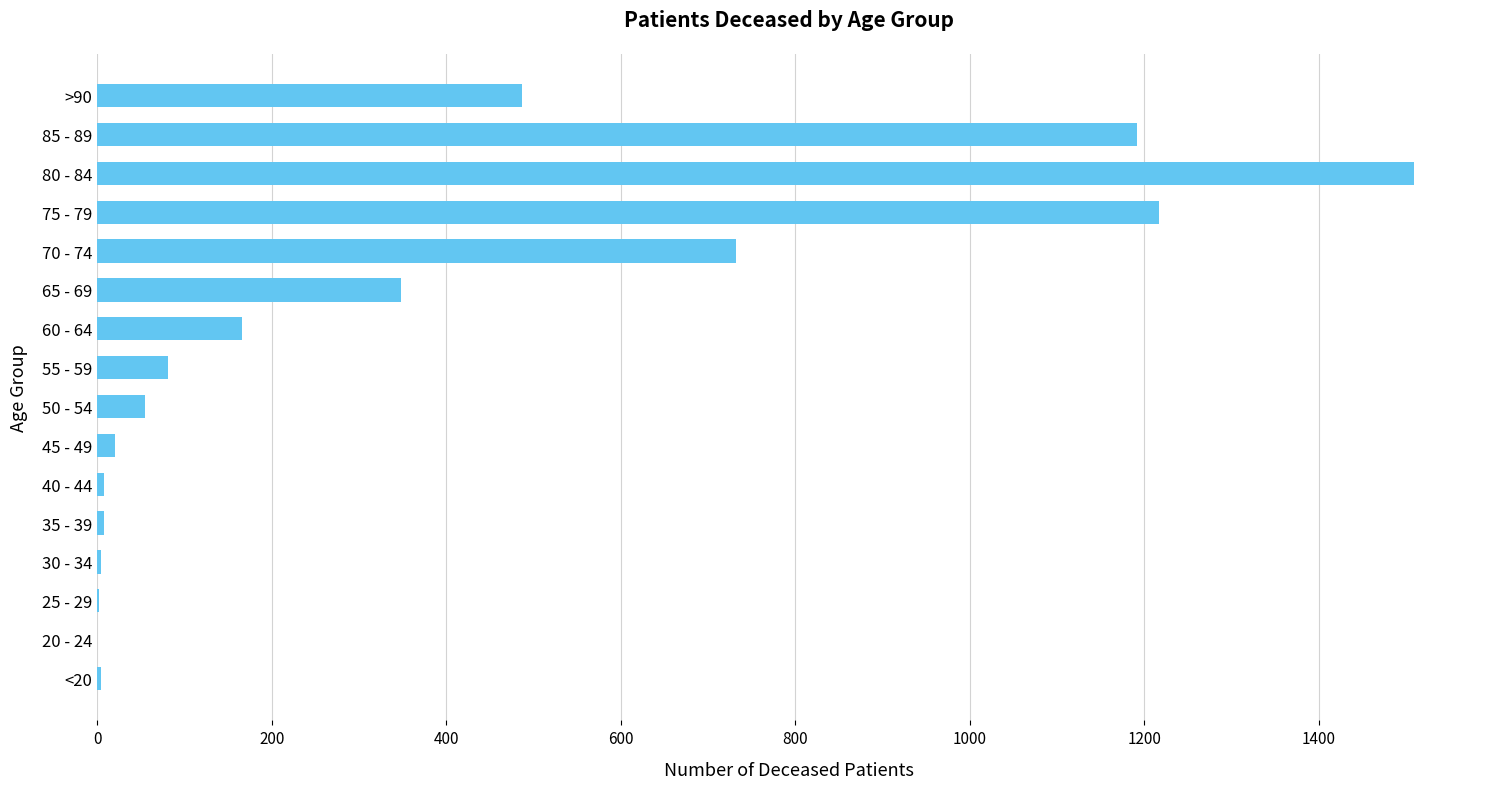

What is the sum of all values?

5833